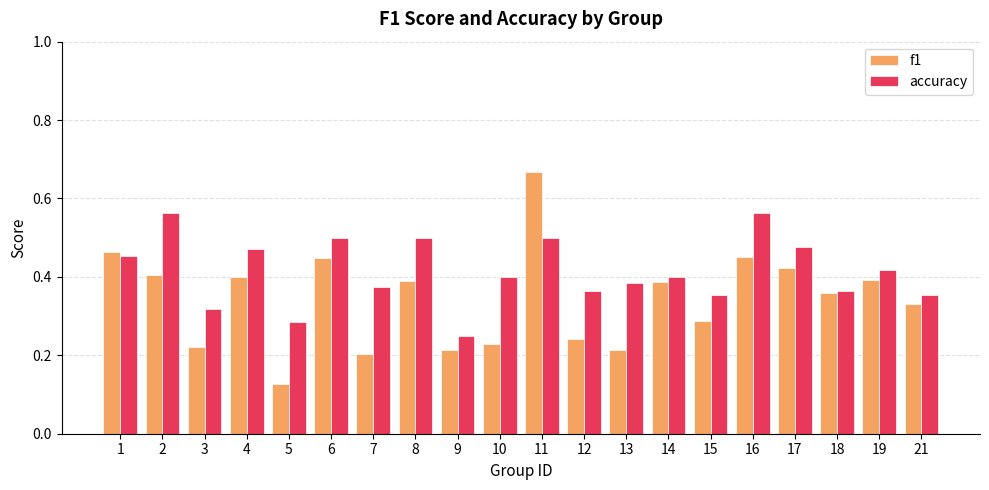

At 7, list the series in order from largest to smallest.

accuracy, f1